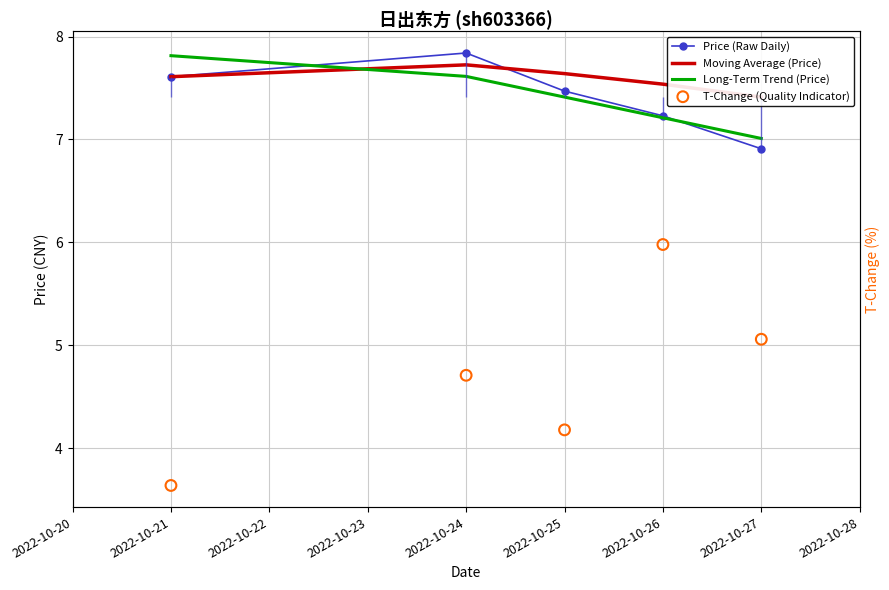

Which series has the largest total across all categories?

Moving Average (Price)